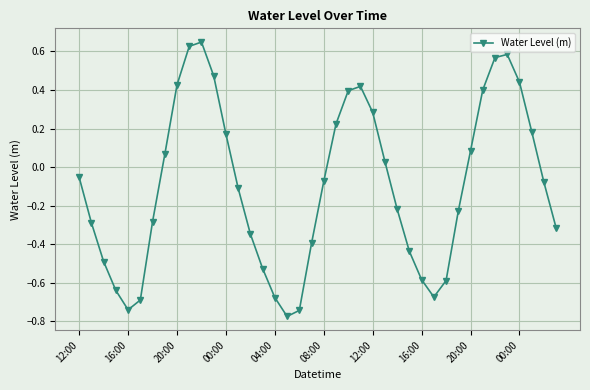

What is the difference between the maximum and minimum values?

1.4